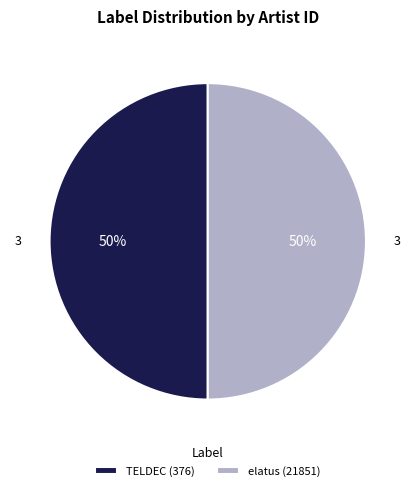

Count the number of slices in the pie.

2